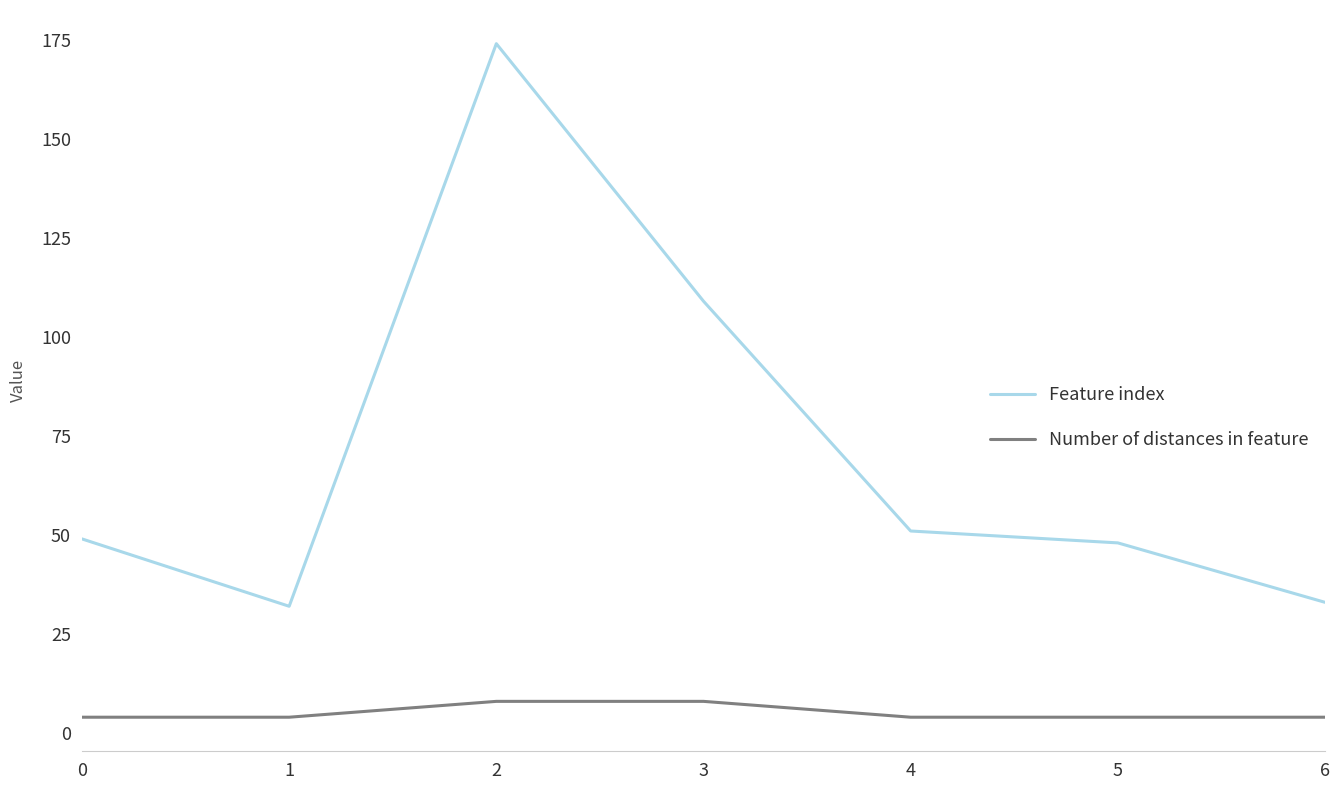

True or false: Feature index and Number of distances in feature cross at least once.

False